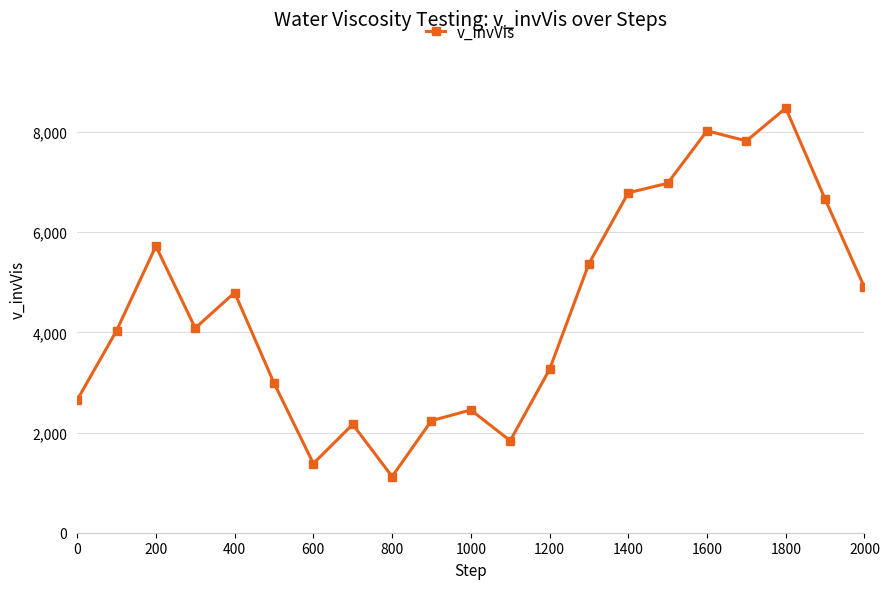

How many lines are shown in the chart?

1